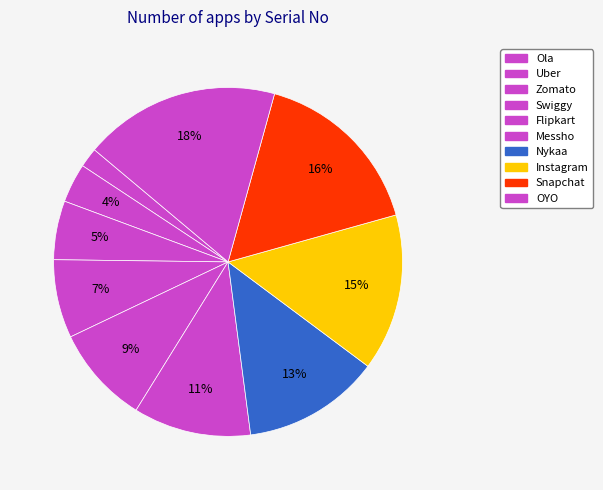

Which category has the smallest portion of the pie?

Ola